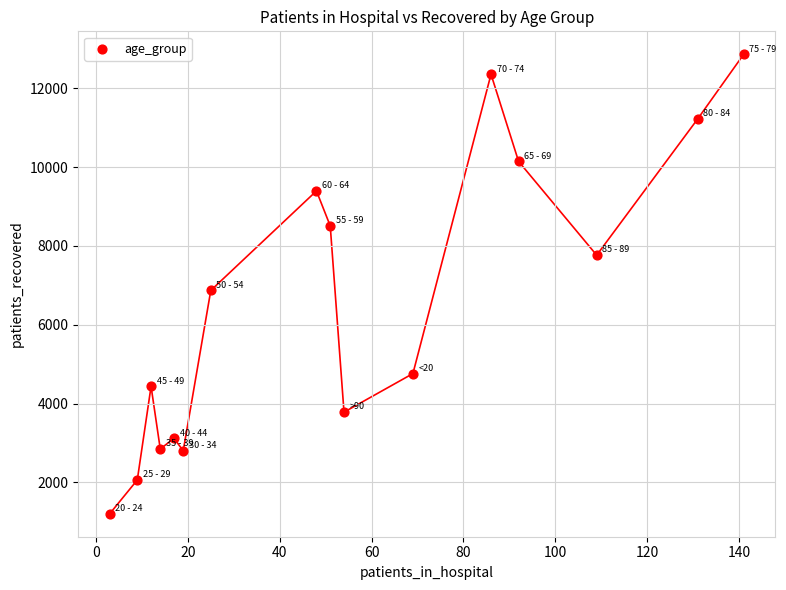

What Y value in the scatter plot is closest to 7034?

6871